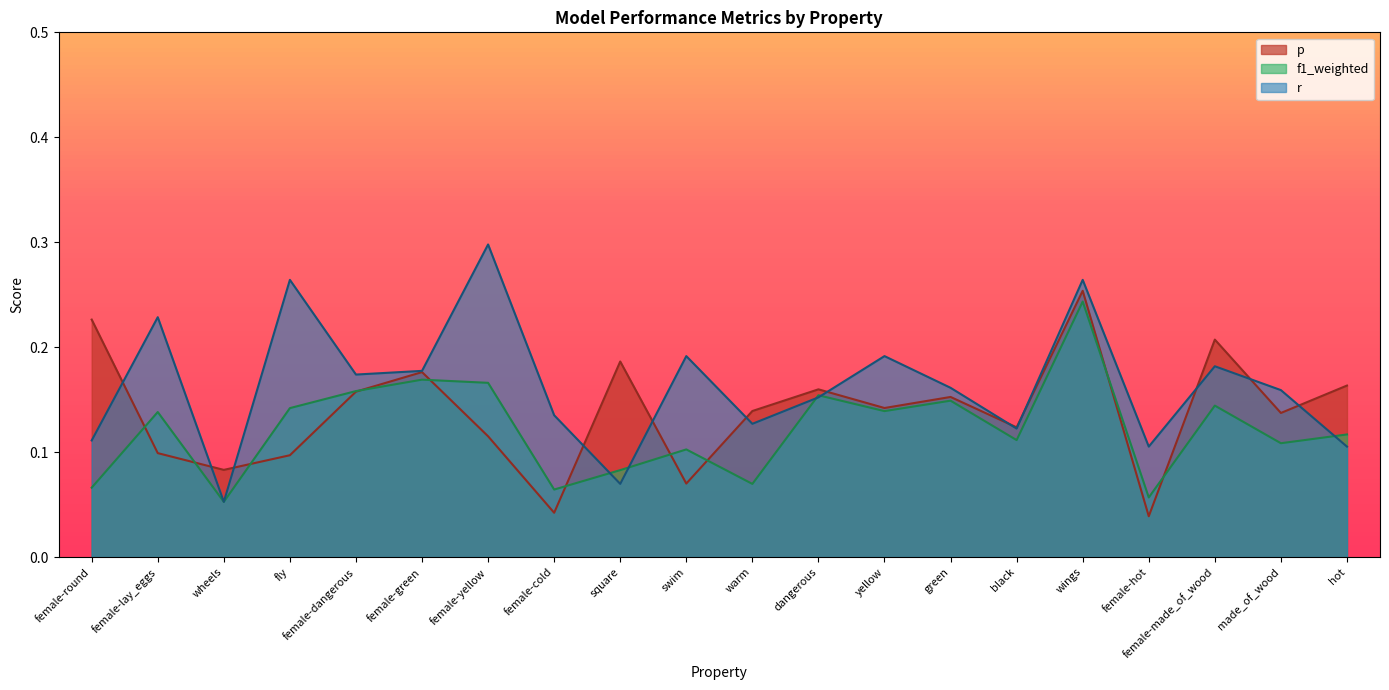

Reading left to right, transcribe all the data shown in this chart.

p: 0.2	0.1	0.1	0.1	0.2	0.2	0.1	0.0	0.2	0.1	0.1	0.2	0.1	0.2	0.1	0.3	0.0	0.2	0.1	0.2
f1_weighted: 0.1	0.1	0.1	0.1	0.2	0.2	0.2	0.1	0.1	0.1	0.1	0.2	0.1	0.1	0.1	0.2	0.1	0.1	0.1	0.1
r: 0.1	0.2	0.1	0.3	0.2	0.2	0.3	0.1	0.1	0.2	0.1	0.2	0.2	0.2	0.1	0.3	0.1	0.2	0.2	0.1